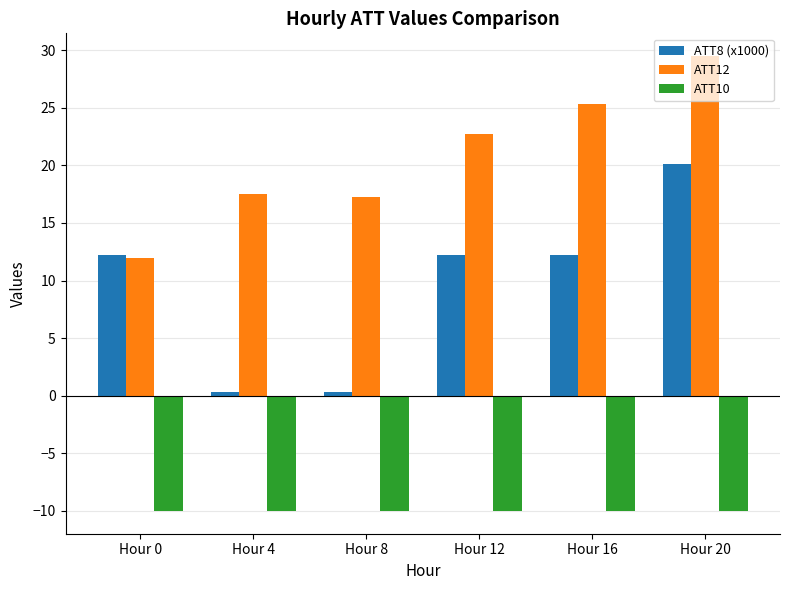

Are the bars grouped side by side (vs. stacked)?

Yes